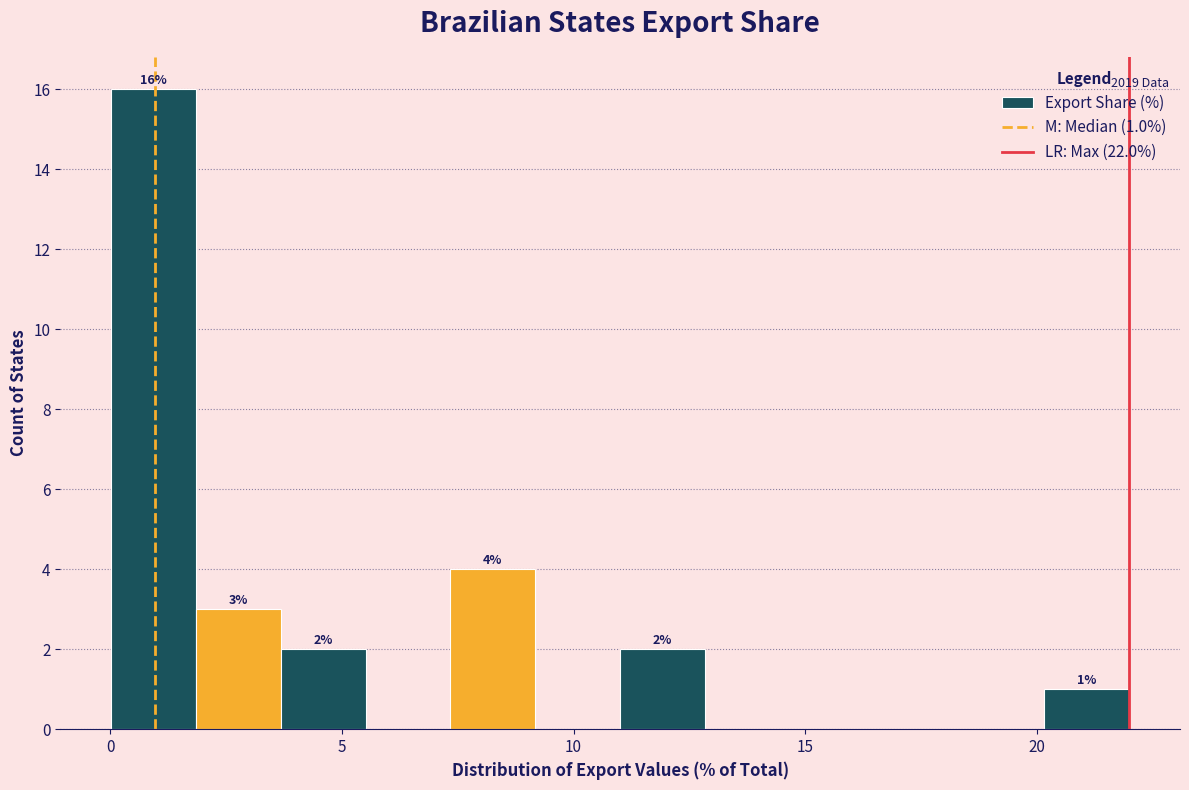

Read against the x-axis, roughly where is the centre of the tallest bar?

1.0